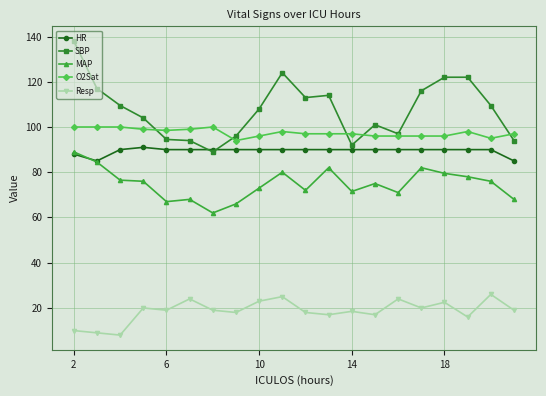

True or false: O2Sat has more than 2 points higher than both neighbors.

True